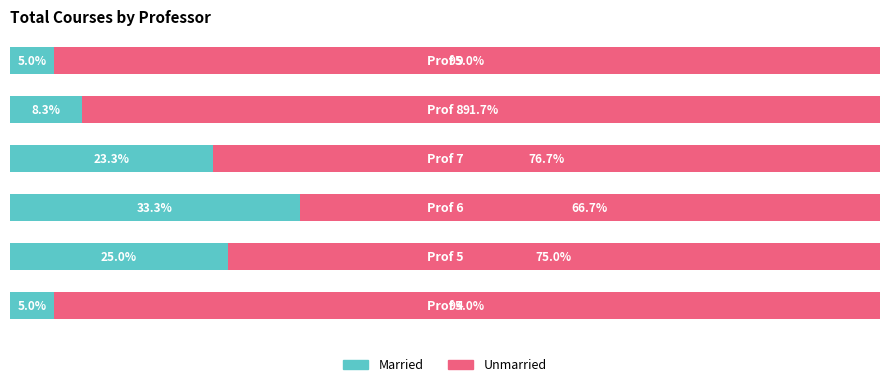

What are all the series names shown in the legend?

Married, Unmarried